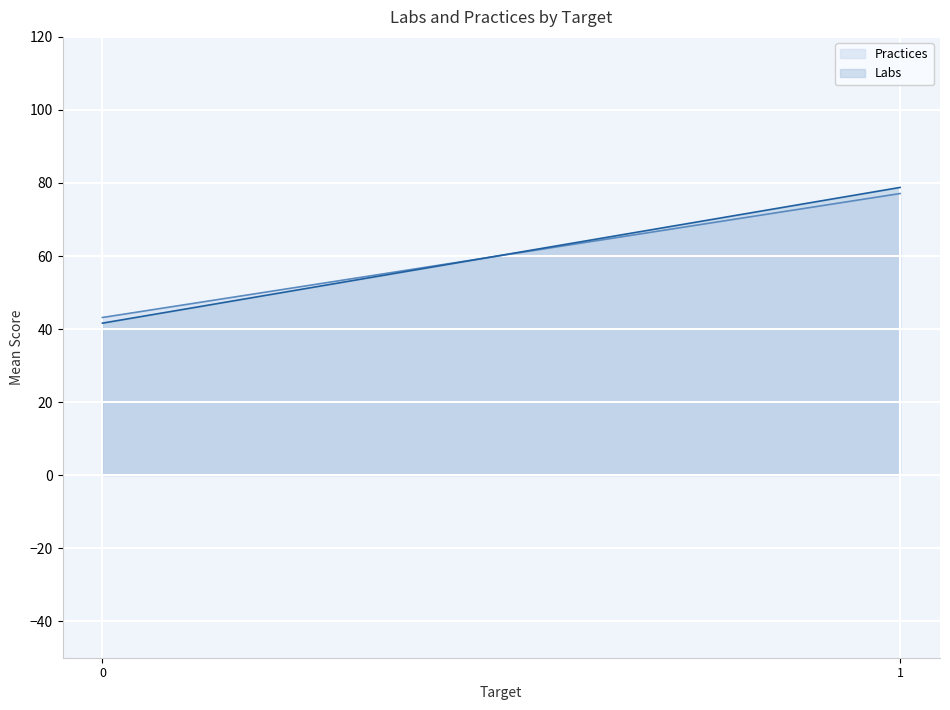

What is the minimum value shown in the chart?

41.6